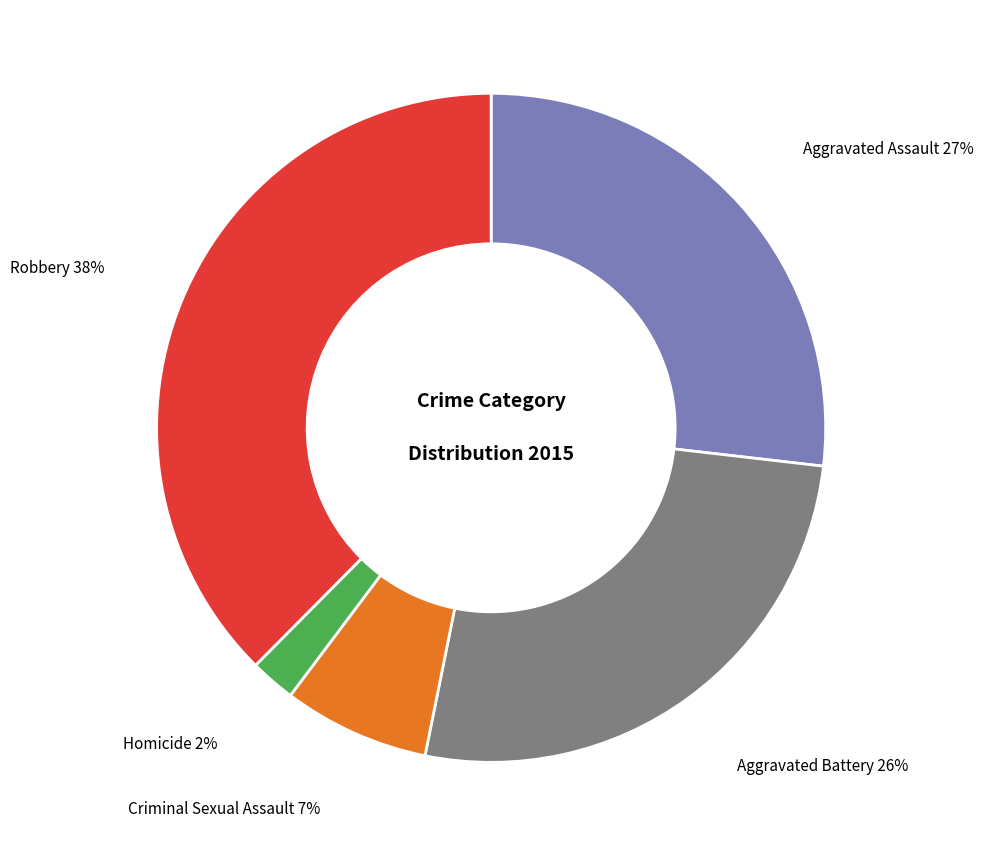

To the nearest percent, what is the difference between the Homicide and Aggravated Battery slice percentages?

24%